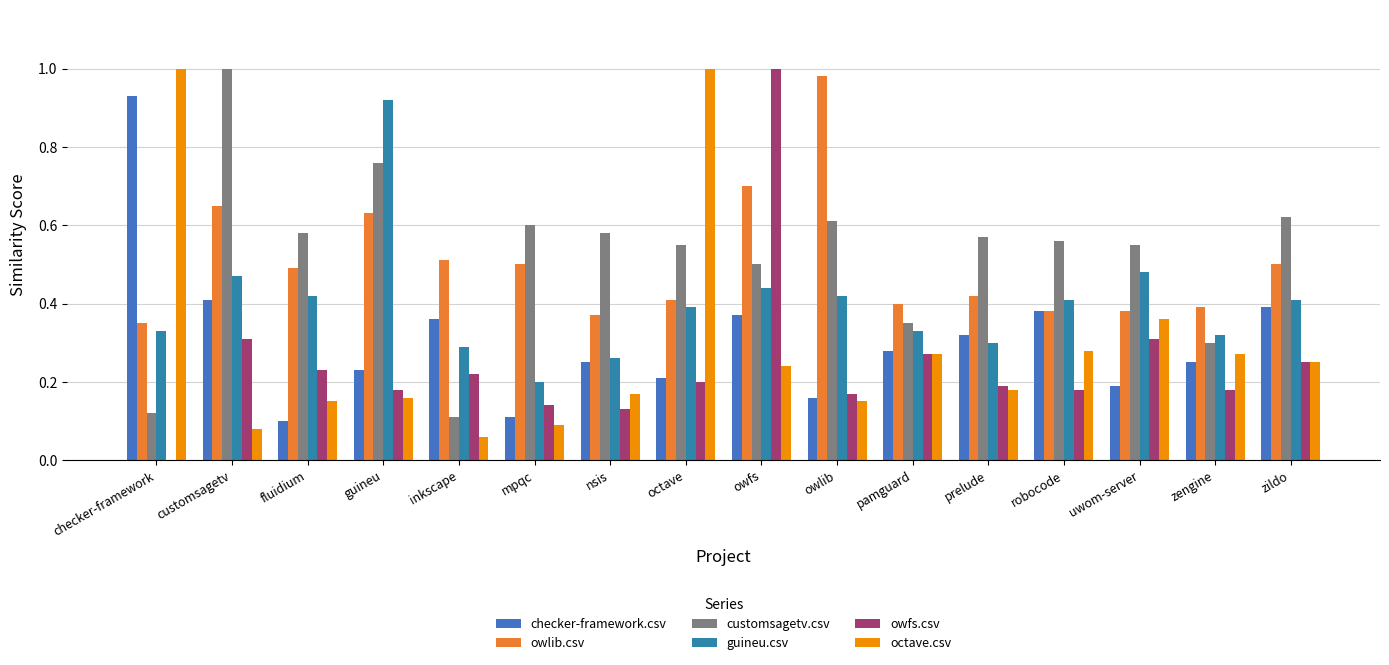

At which category is the sum across all series the highest?

owfs